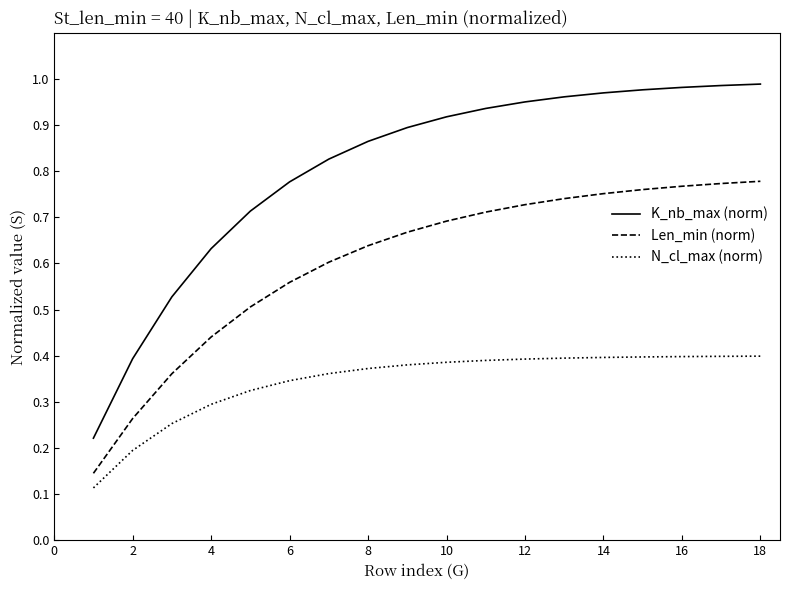

Which series has the largest range (max minus min)?

K_nb_max (norm)